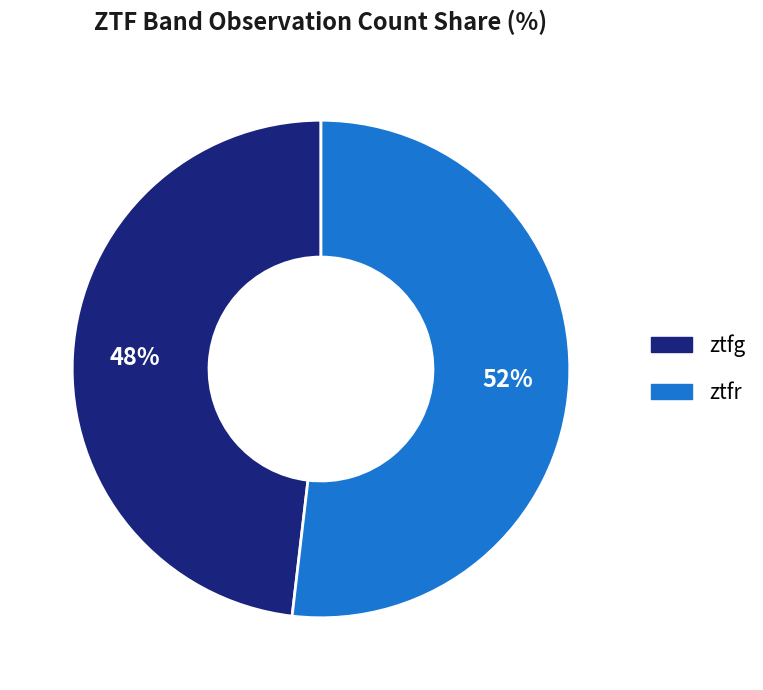

How many slices are in this pie chart?

2